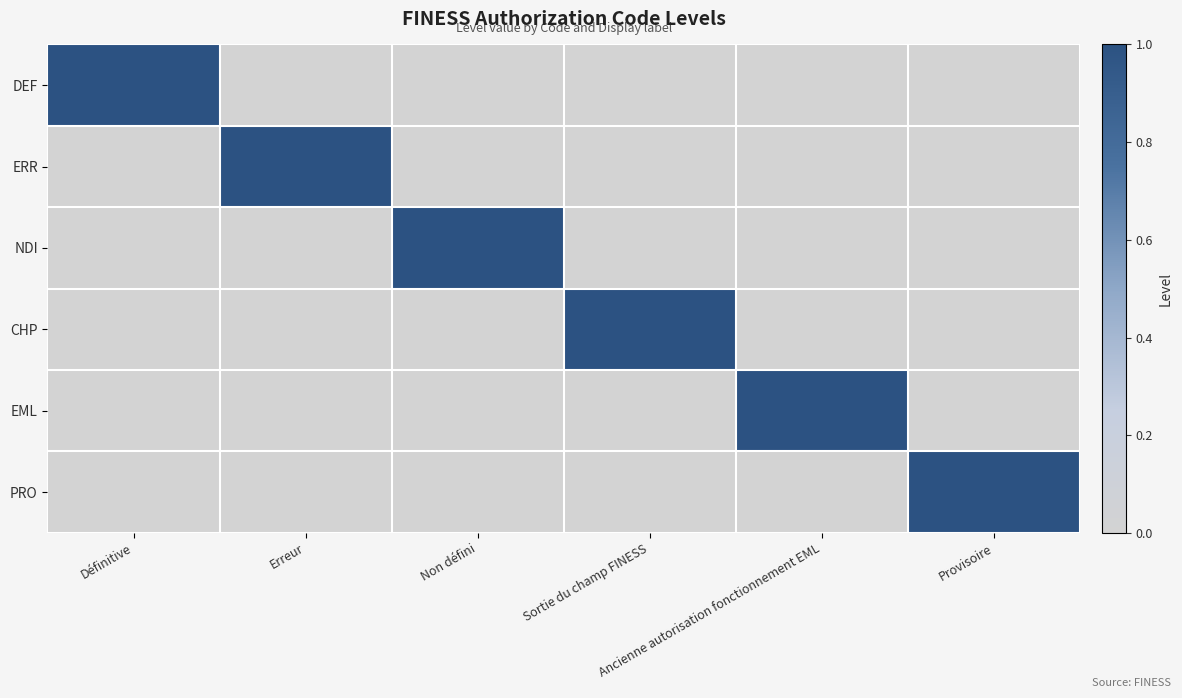

Rank the series by their maximum value, from highest to lowest.

DEF, ERR, NDI, CHP, EML, PRO